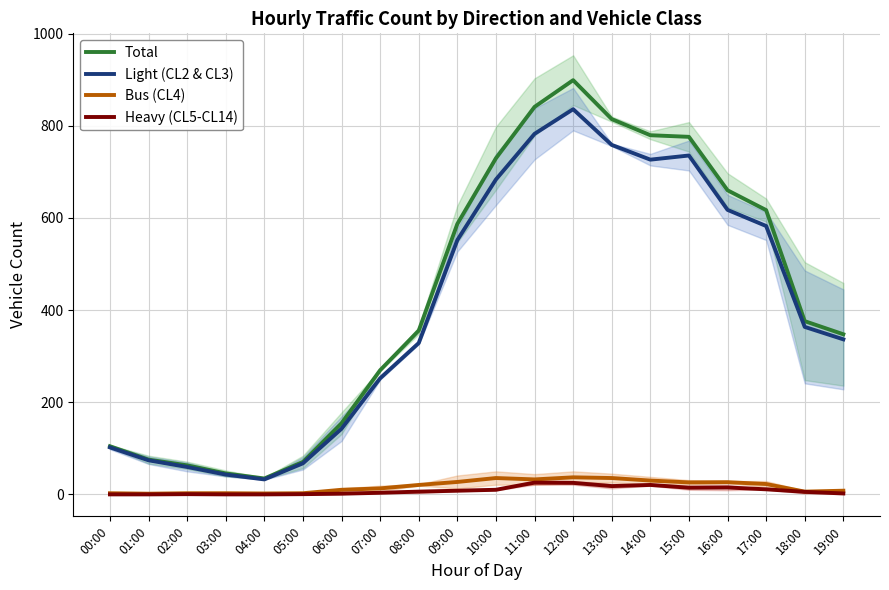

True or false: Total has a value of 814.5 at 13:00.

True